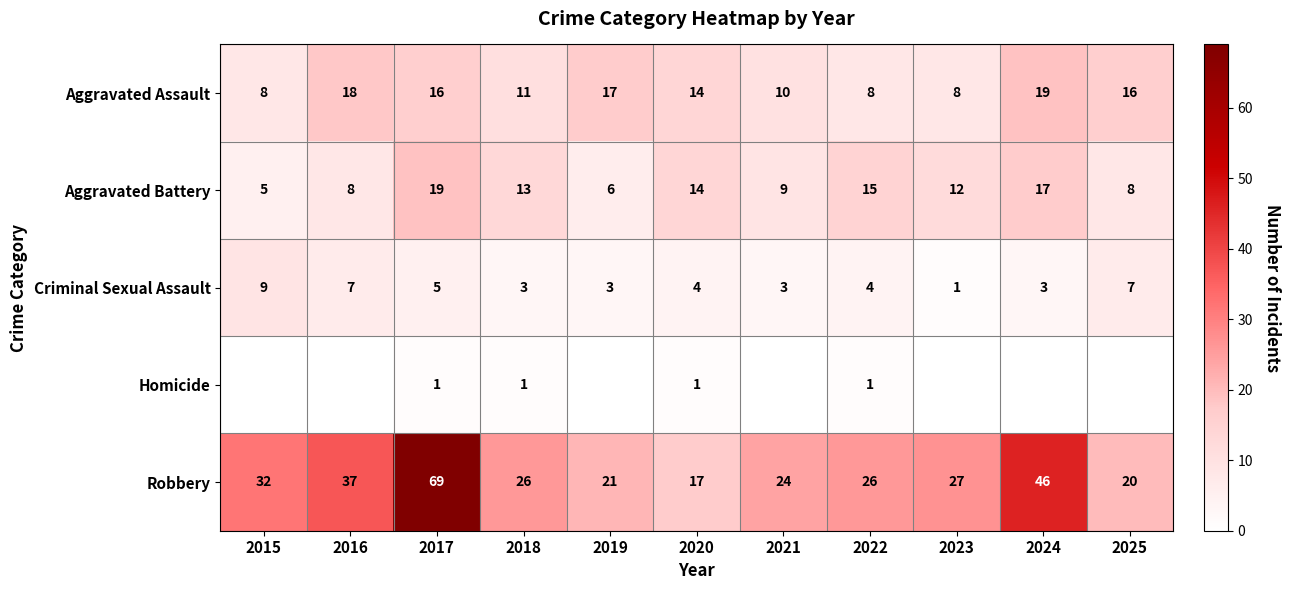

What value does the Aggravated Assault series have at 2016?

18